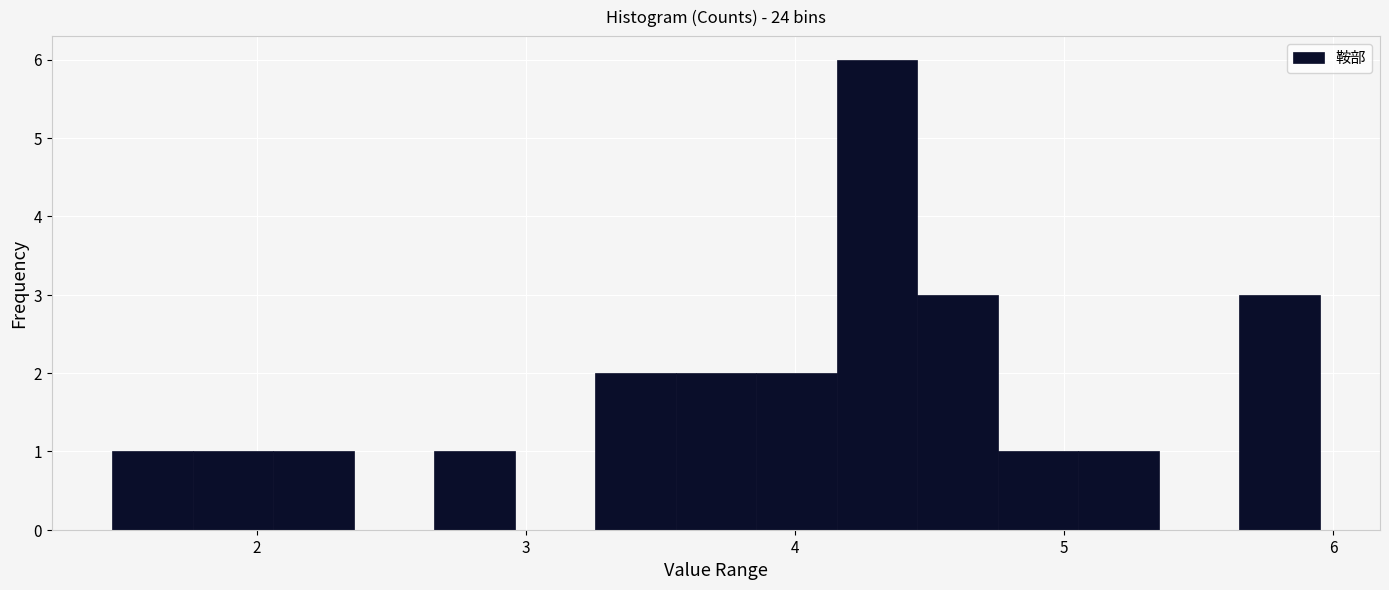

Around what value on the x-axis is the tallest bar? Give the approximate position of its centre, as read against the axis.

4.3